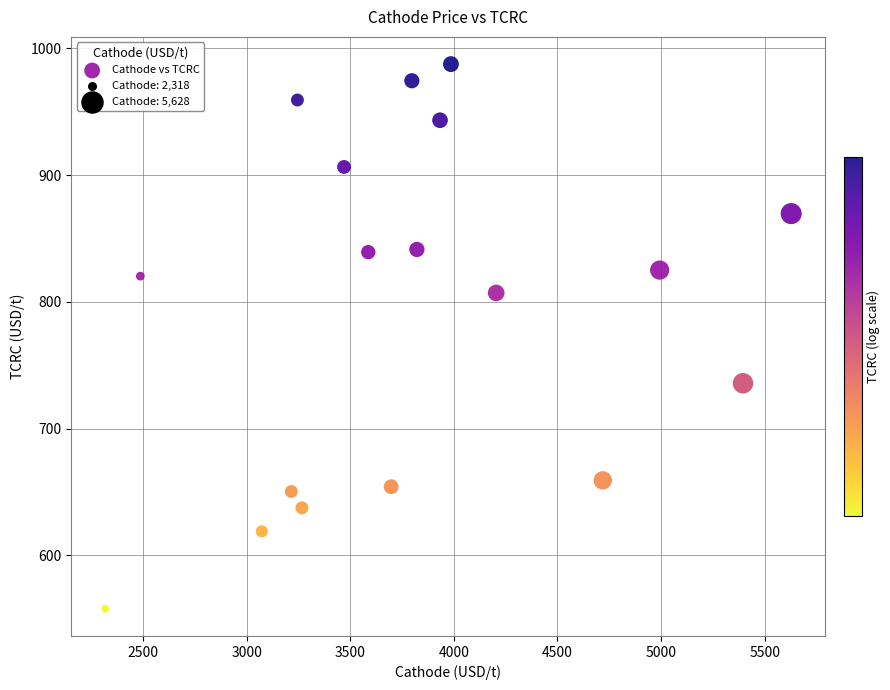

What is the range of Y values (max minus min)?

429.5